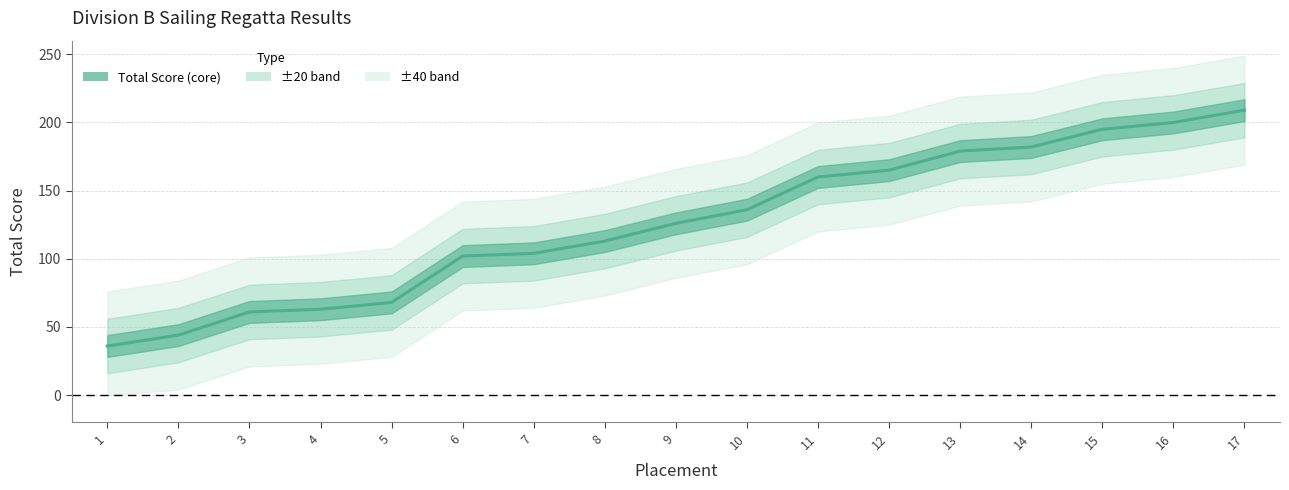

Is it true that the value at 3 is 25?

False